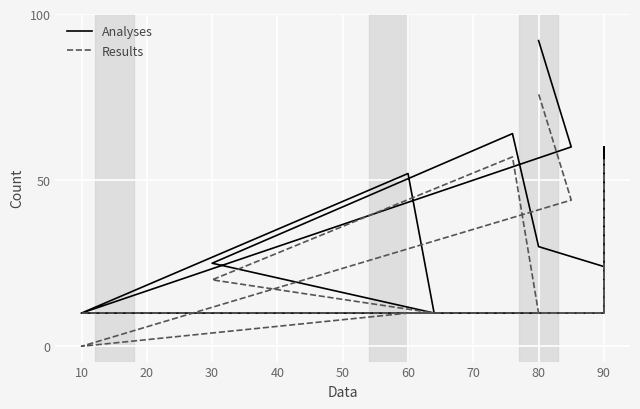

Rank the series at 10 from highest to lowest value.

Analyses, Results